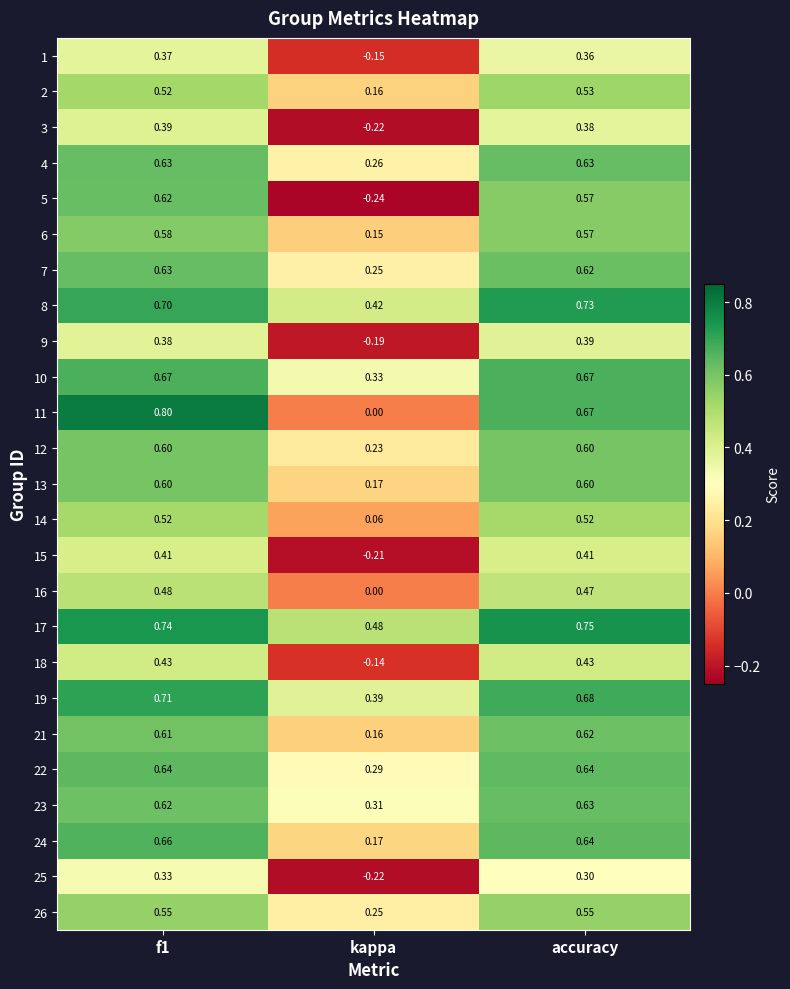

What is the spread (max minus min) of values at kappa?

0.7